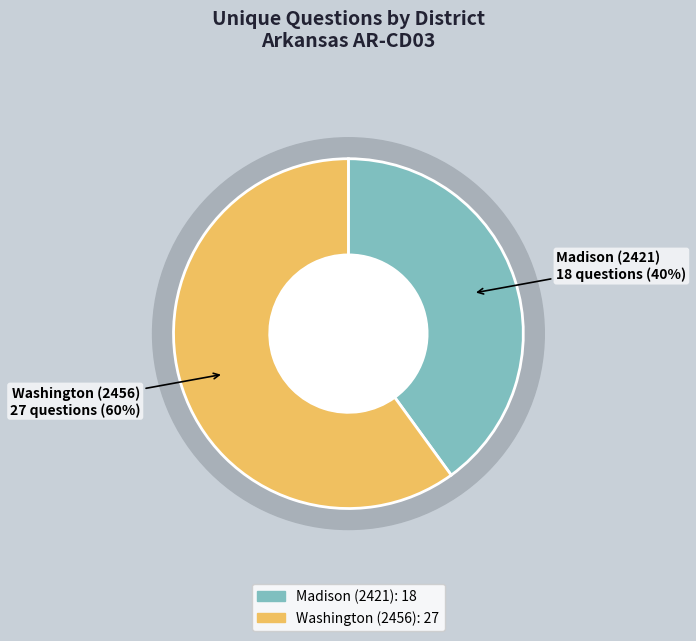

What is the smallest slice in the pie chart?

Madison (2421)